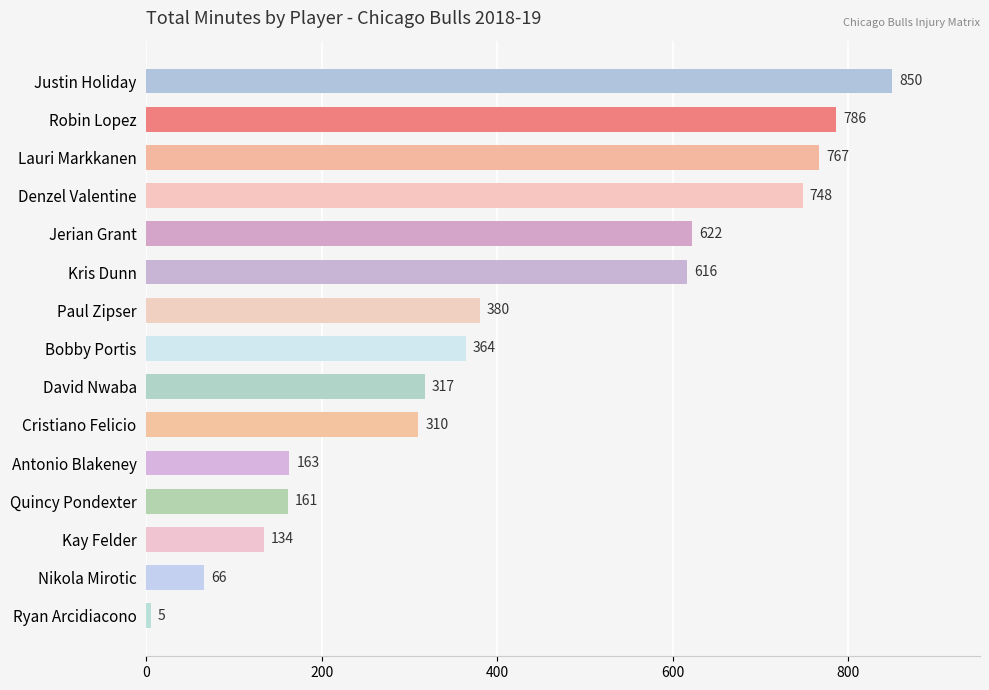

The value at Cristiano Felicio is 199. True or false?

False